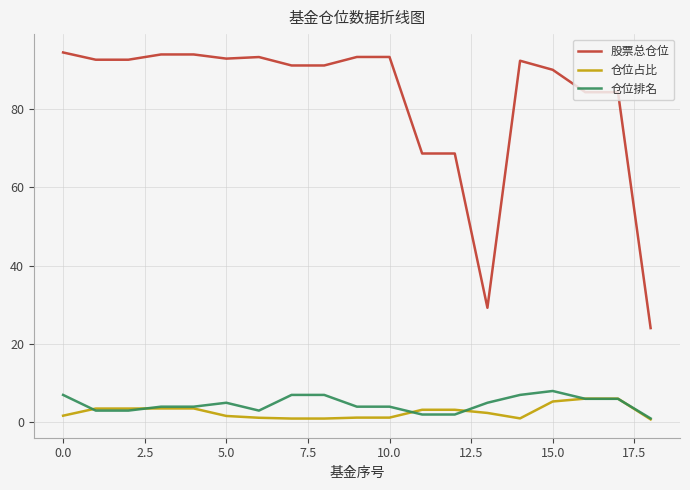

Which series has the largest total across all categories?

股票总仓位